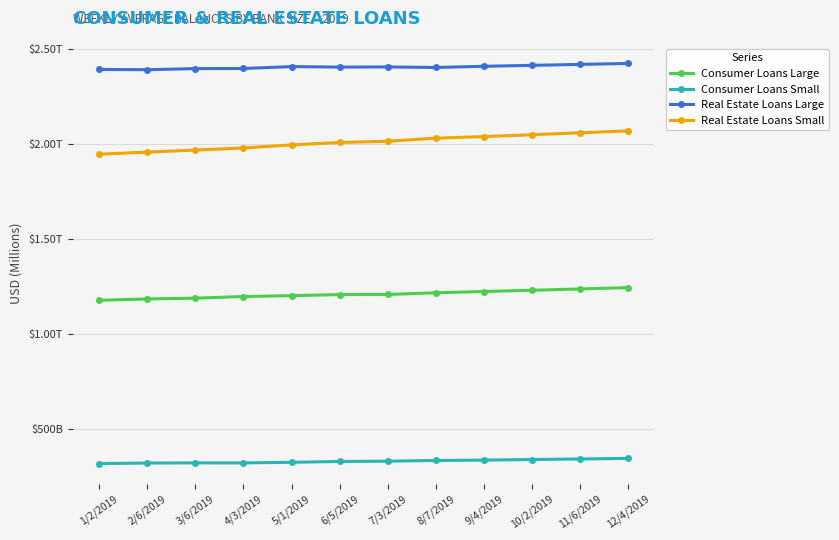

What are all the series names shown in the legend?

Consumer Loans Large, Consumer Loans Small, Real Estate Loans Large, Real Estate Loans Small